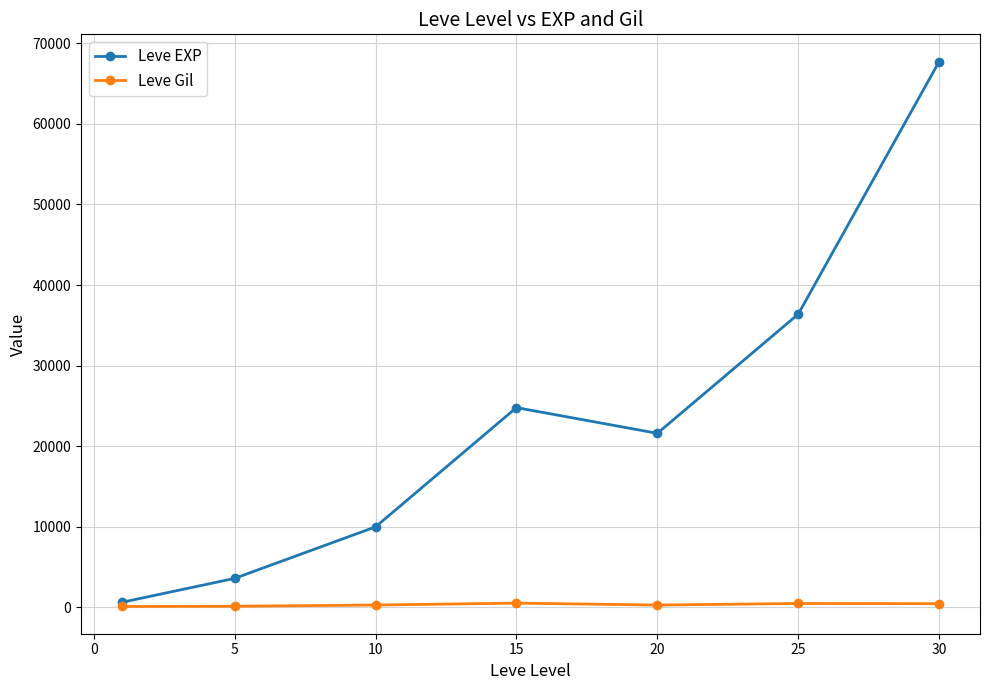

What is the value of the Leve EXP point at the 1st from the left?

630